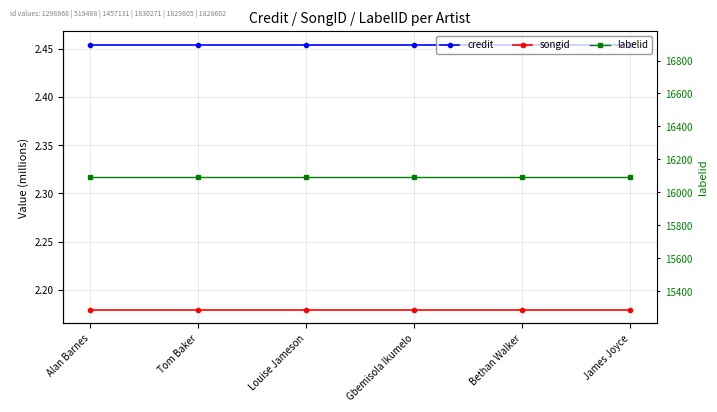

True or false: labelid has more than 2 points higher than both neighbors.

False